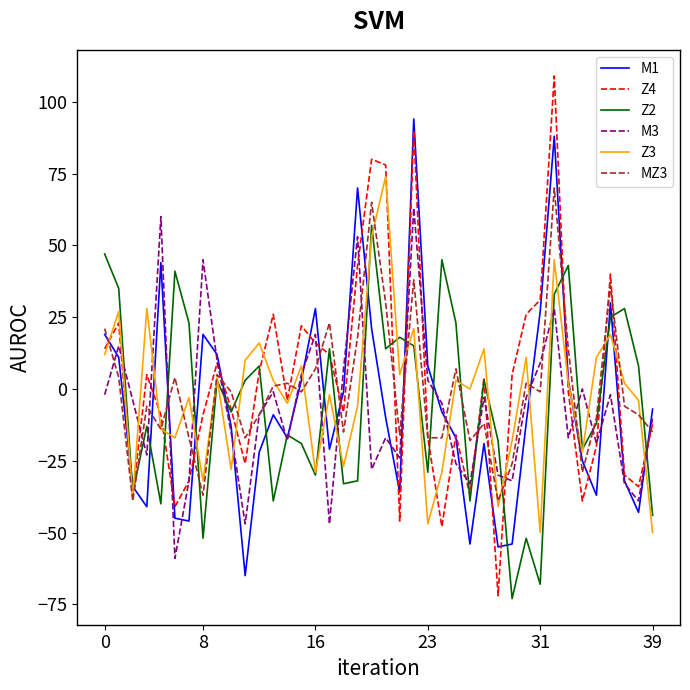

Does the chart display data point markers on the line(s)?

No